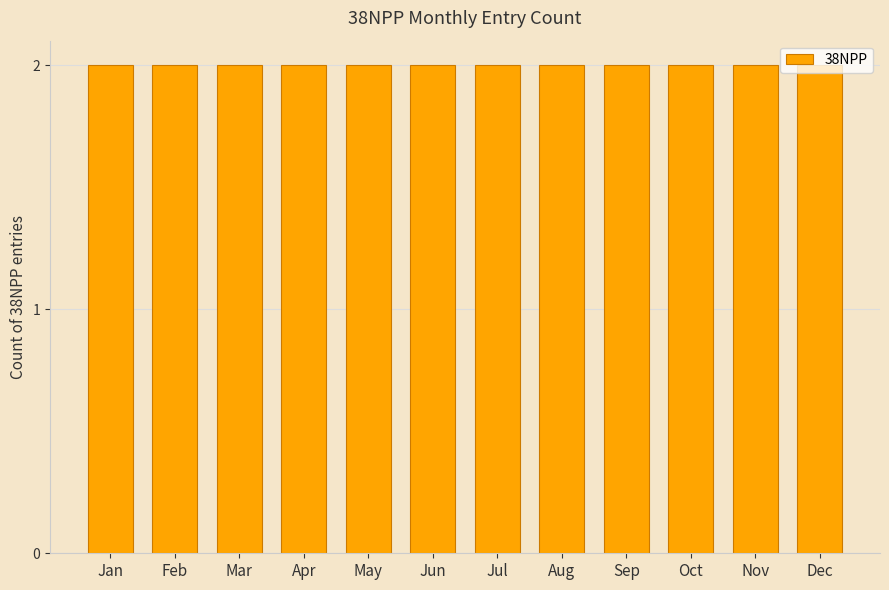

Is it true that the value at 19 is 33207858?

False